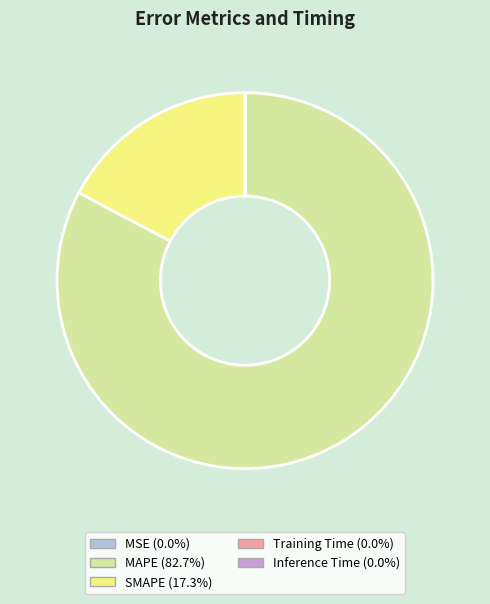

Does any single category account for the majority?

Yes